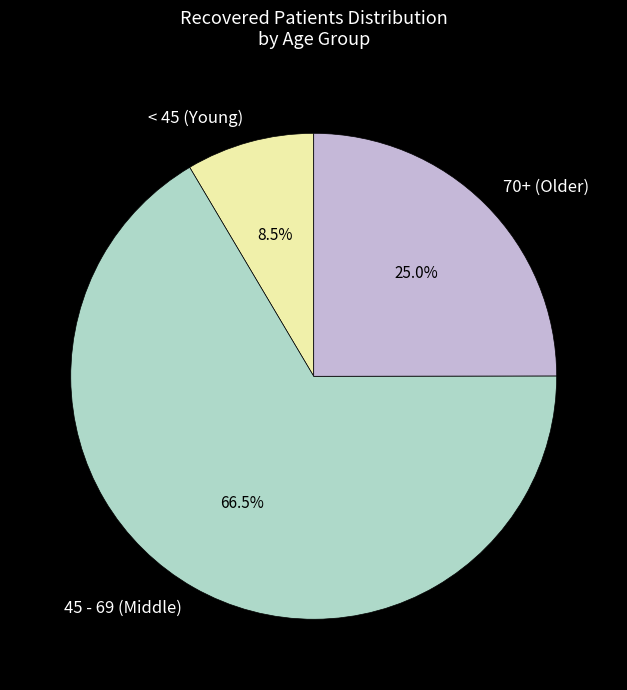

To the nearest percent, what is the difference between the largest and smallest slice percentages?

58%